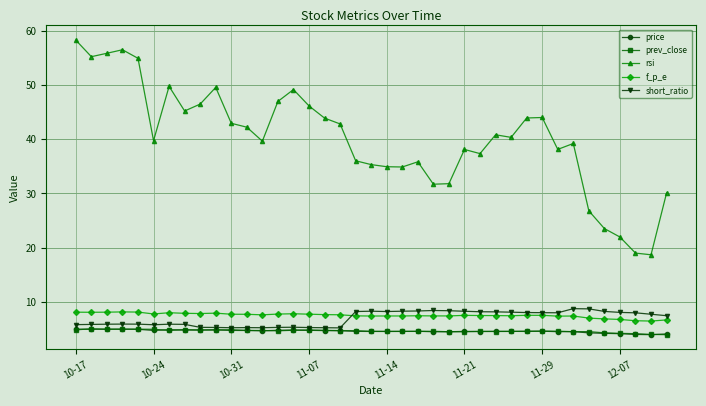

Which series has the widest spread of values?

rsi